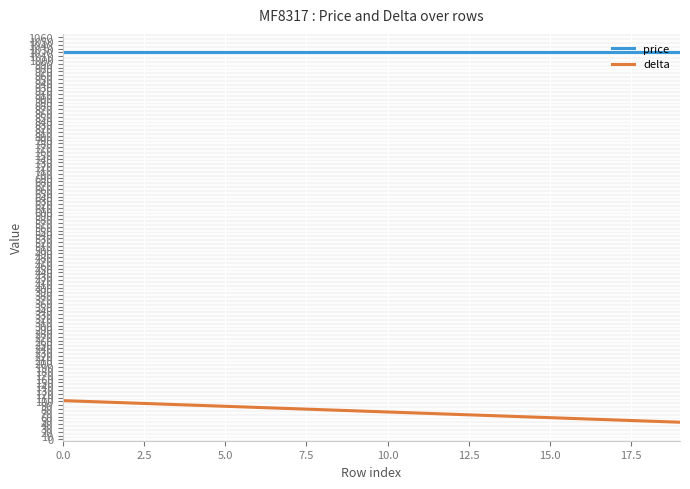

True or false: delta and price cross at least once.

False